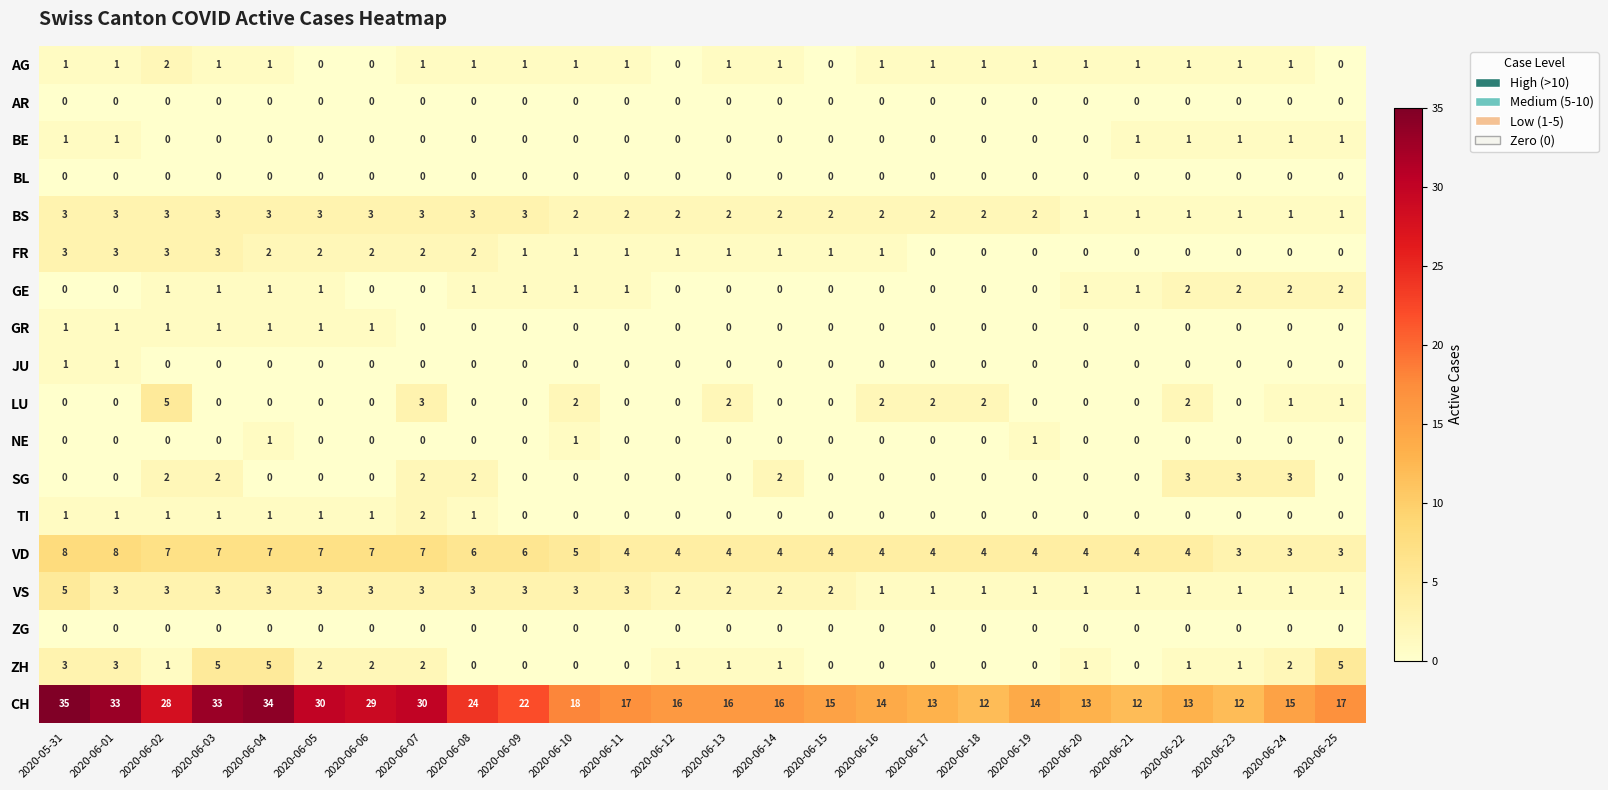

The value of ZG at 2020-06-21 is 0. True or false?

True